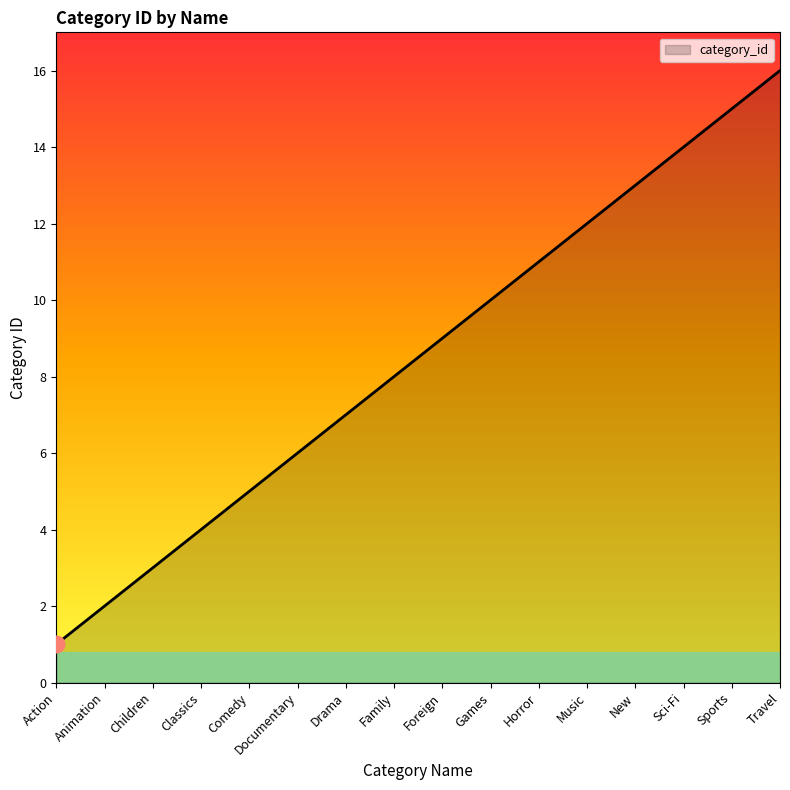

What is the difference between the maximum and minimum values?

15